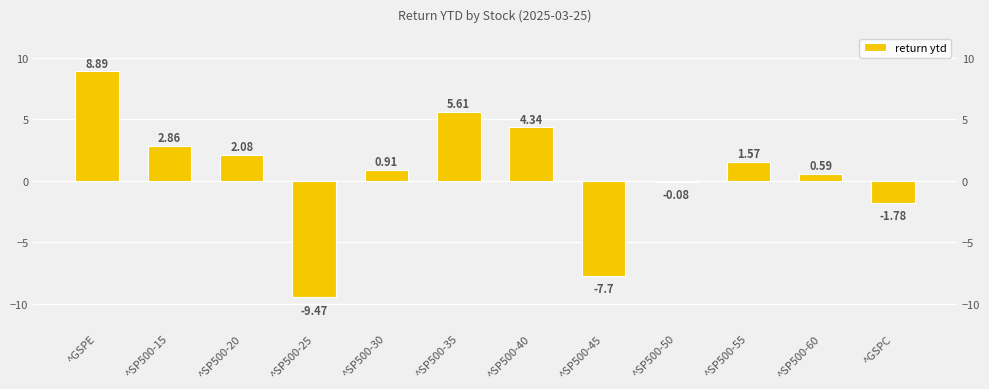

Reading left to right, extract all data points from this chart.

^GSPE=8.9	^SP500-15=2.9	^SP500-20=2.1	^SP500-25=-9.5	^SP500-30=0.9	^SP500-35=5.6	^SP500-40=4.3	^SP500-45=-7.7	^SP500-50=-0.1	^SP500-55=1.6	^SP500-60=0.6	^GSPC=-1.8